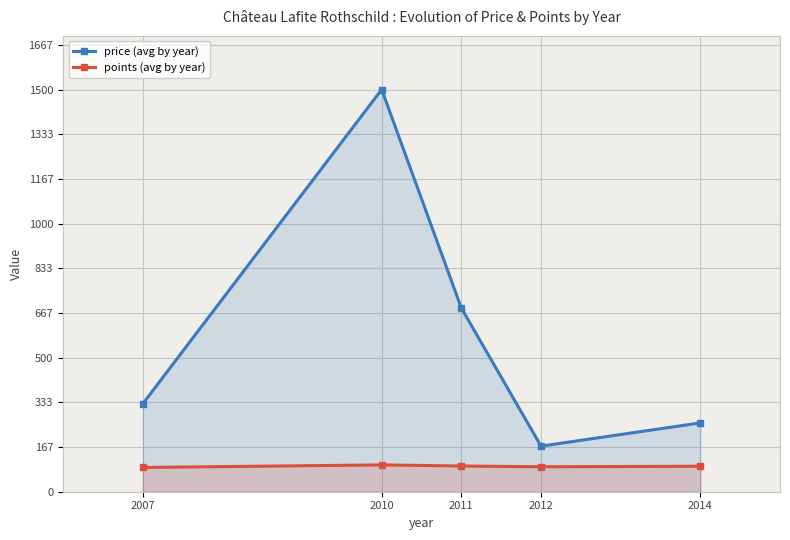

What is the difference between the maximum and second lowest values in the points (avg by year) series?

7.0